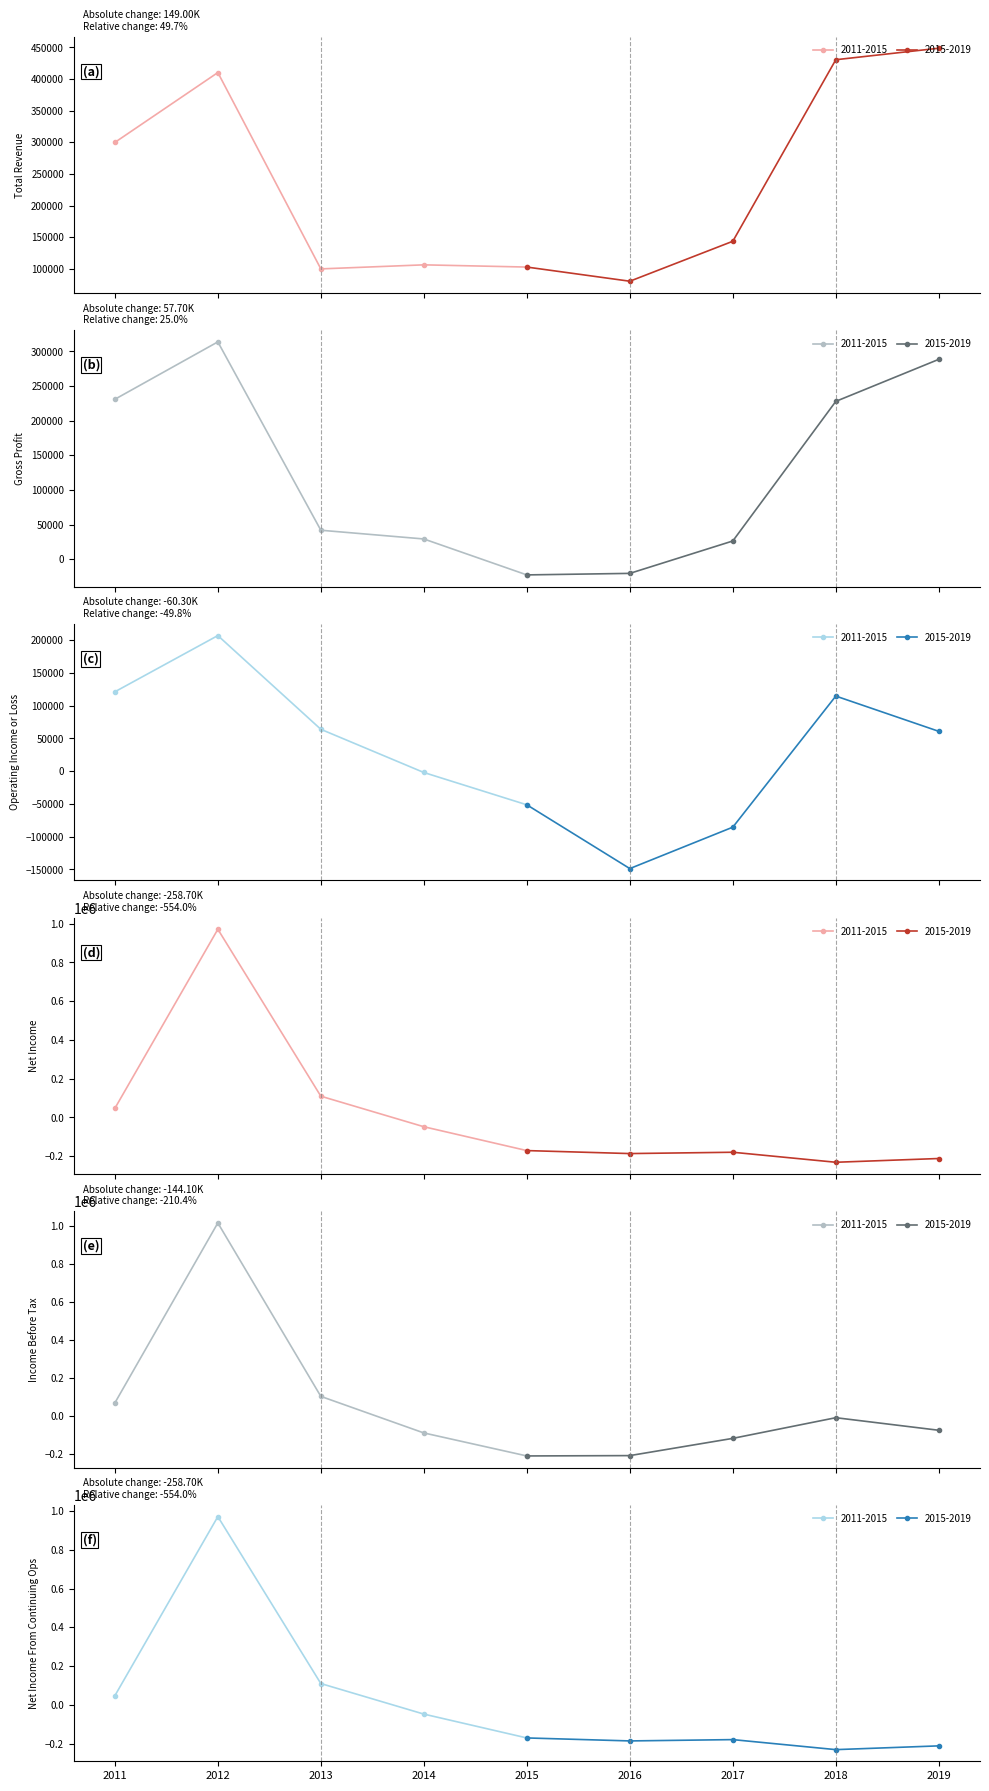

True or false: Operating Income or Loss has more than 0 points higher than both neighbors.

True